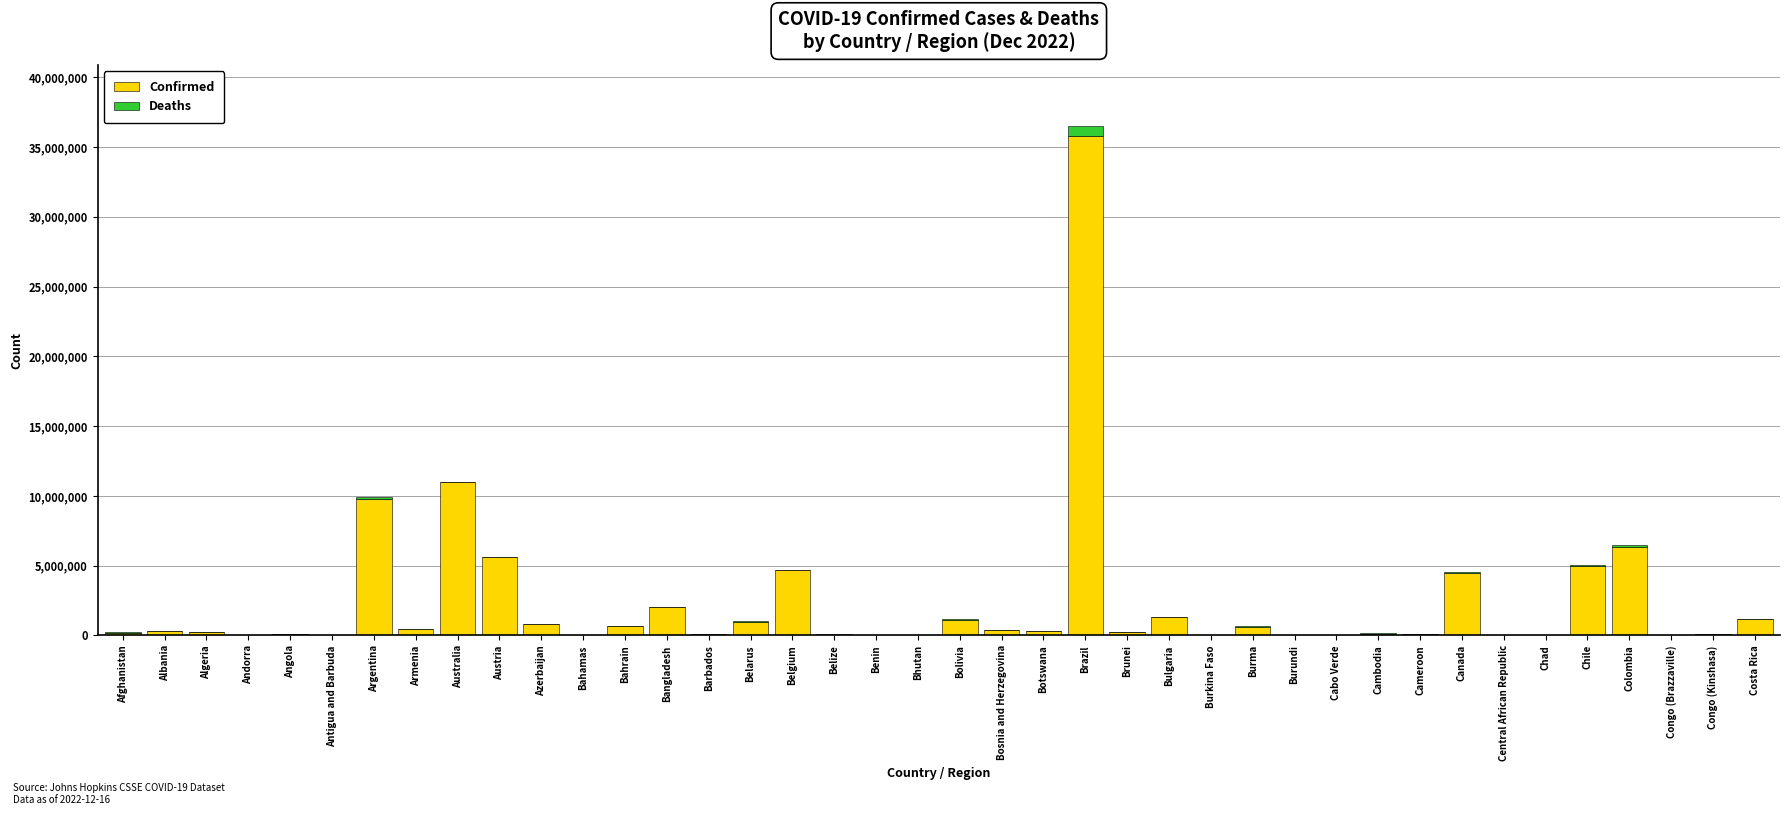

Where is Confirmed nearest to the value 17908740?

Australia